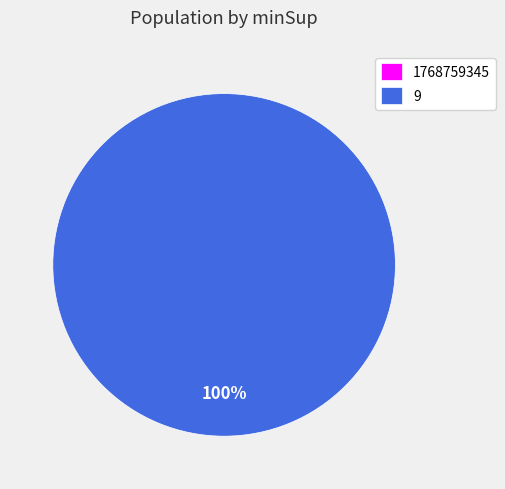

How many segments does this pie chart have?

2